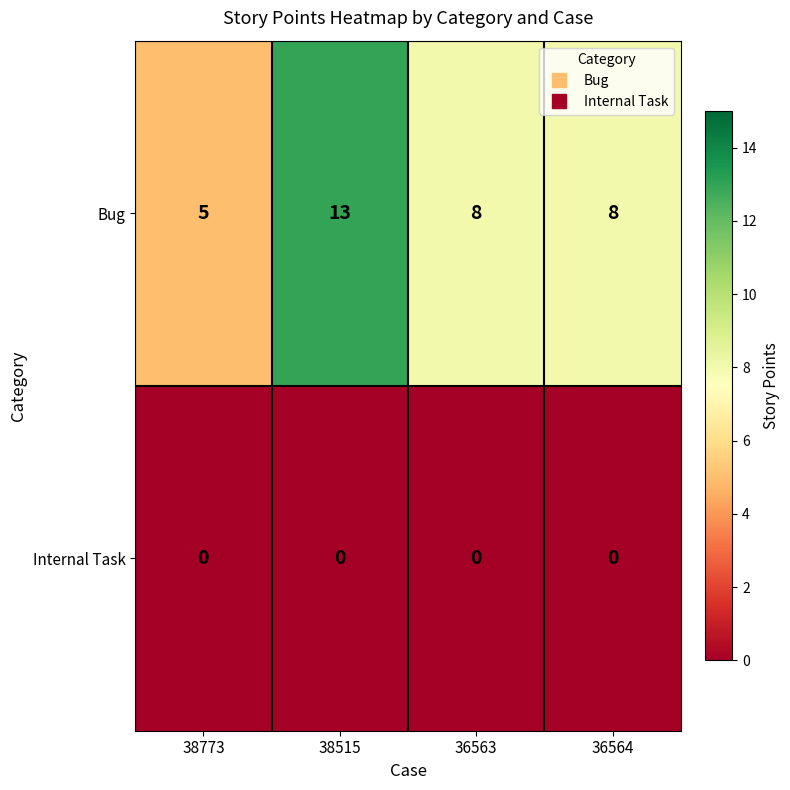

Count the number of data series in this chart.

2